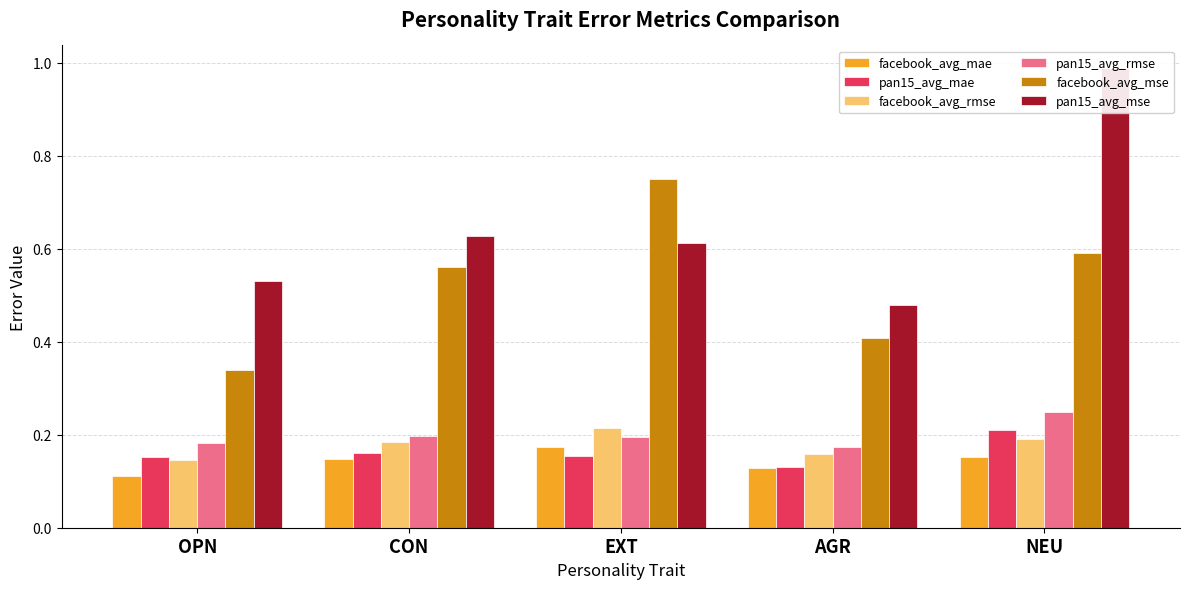

Which series has the largest total across all categories?

pan15_avg_mse